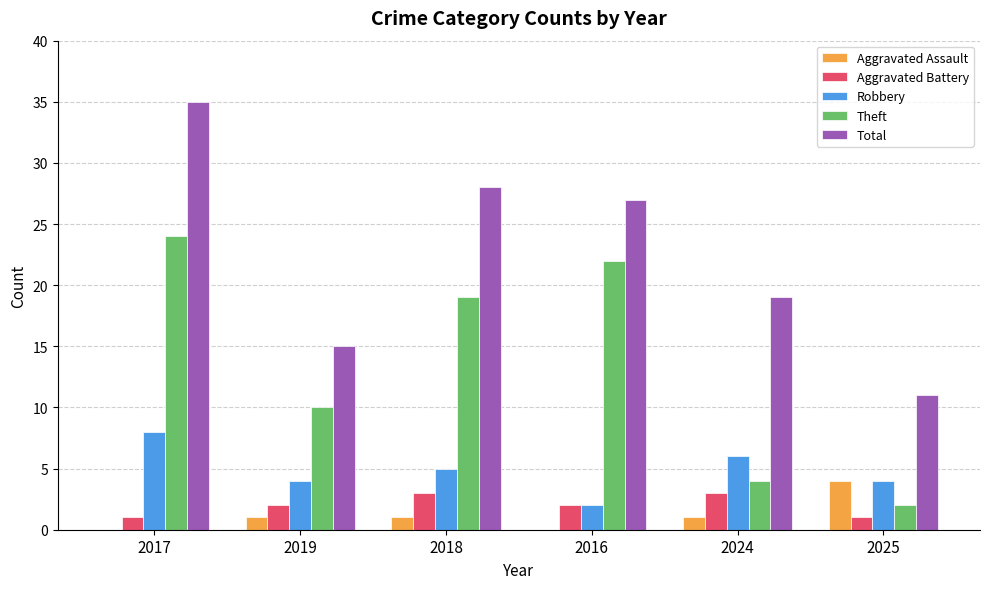

At which label does Robbery reach its peak?

2017